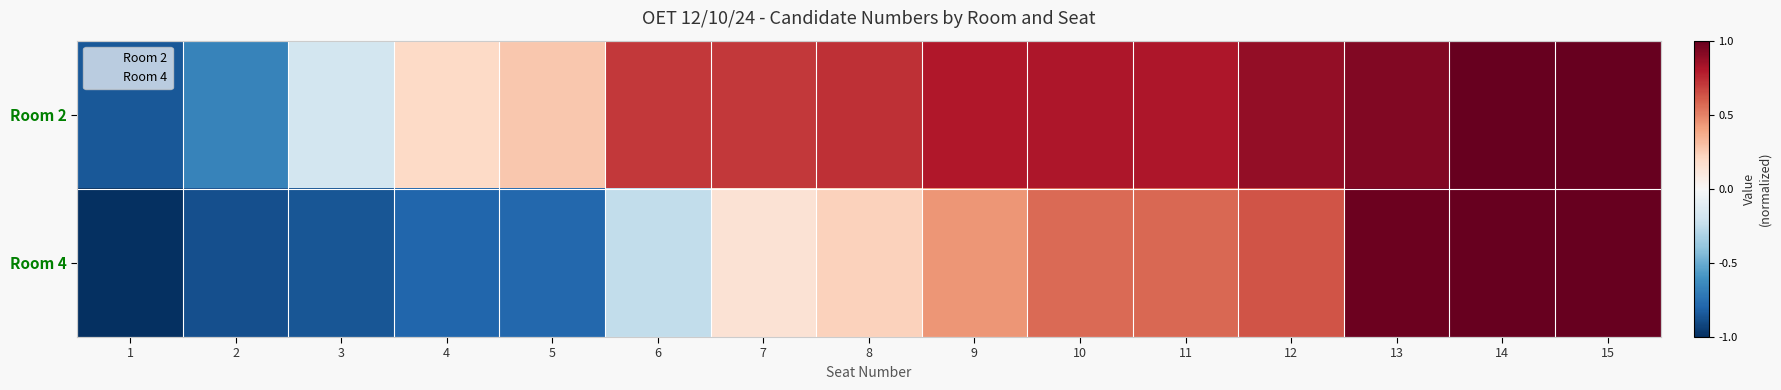

Rank the series by their average value, from highest to lowest.

Room 2, Room 4